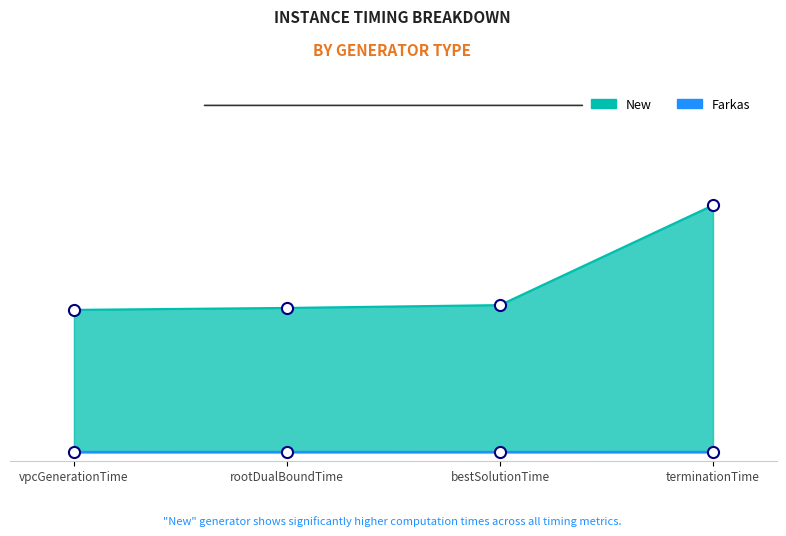

How many categories are shown in the chart?

4